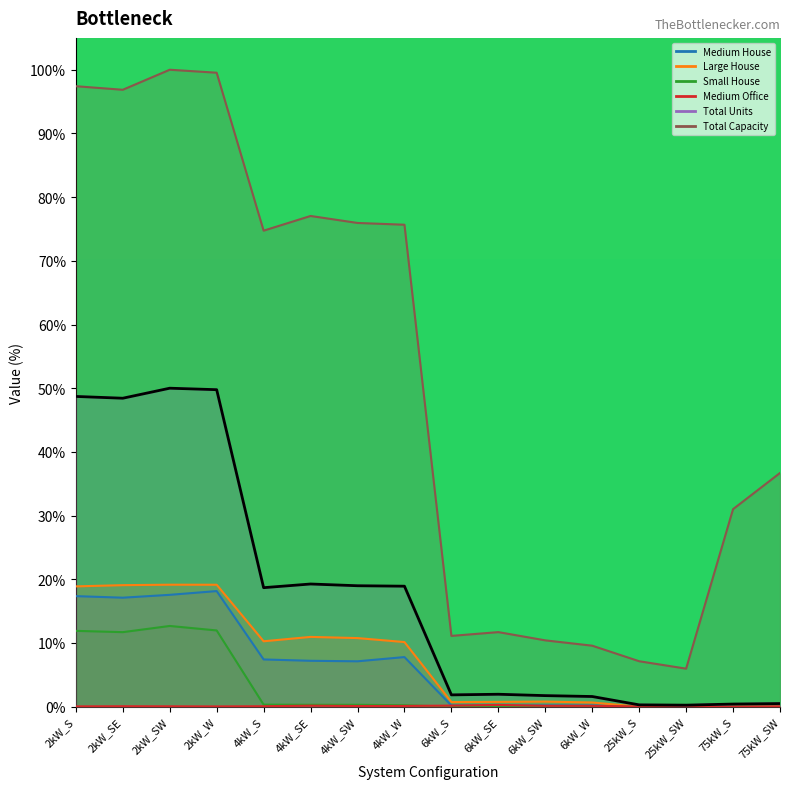

How many values in the Large House series are below 10?

8